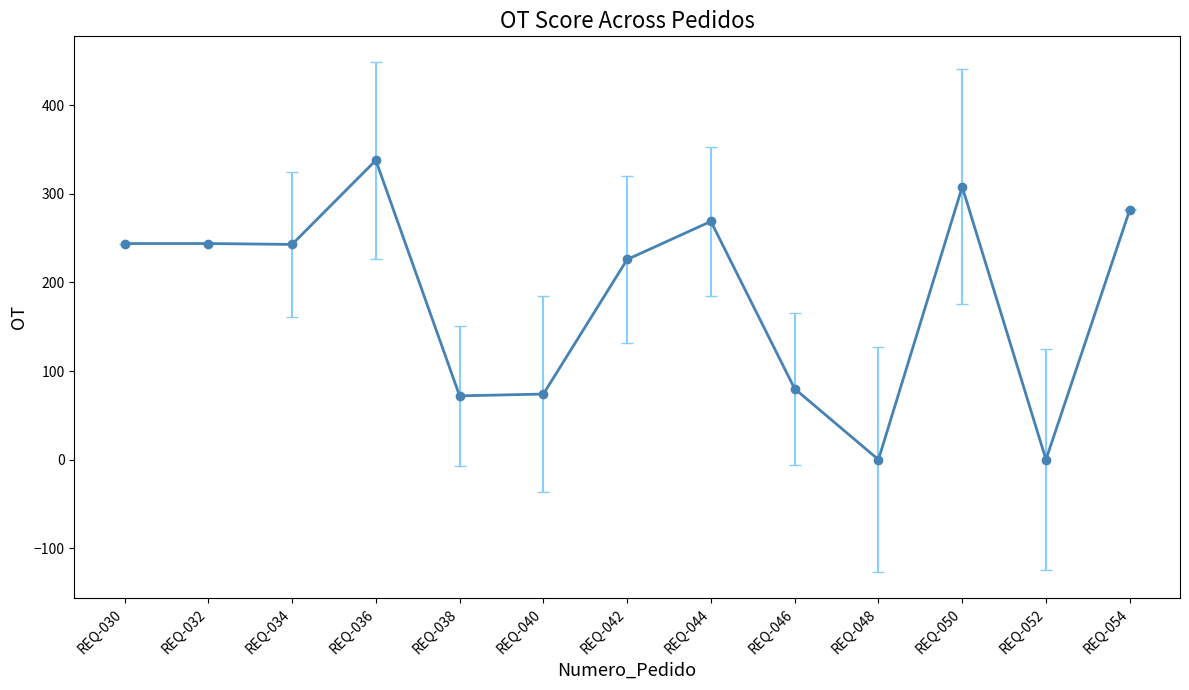

True or false: the data has more than 0 interior local peaks.

True